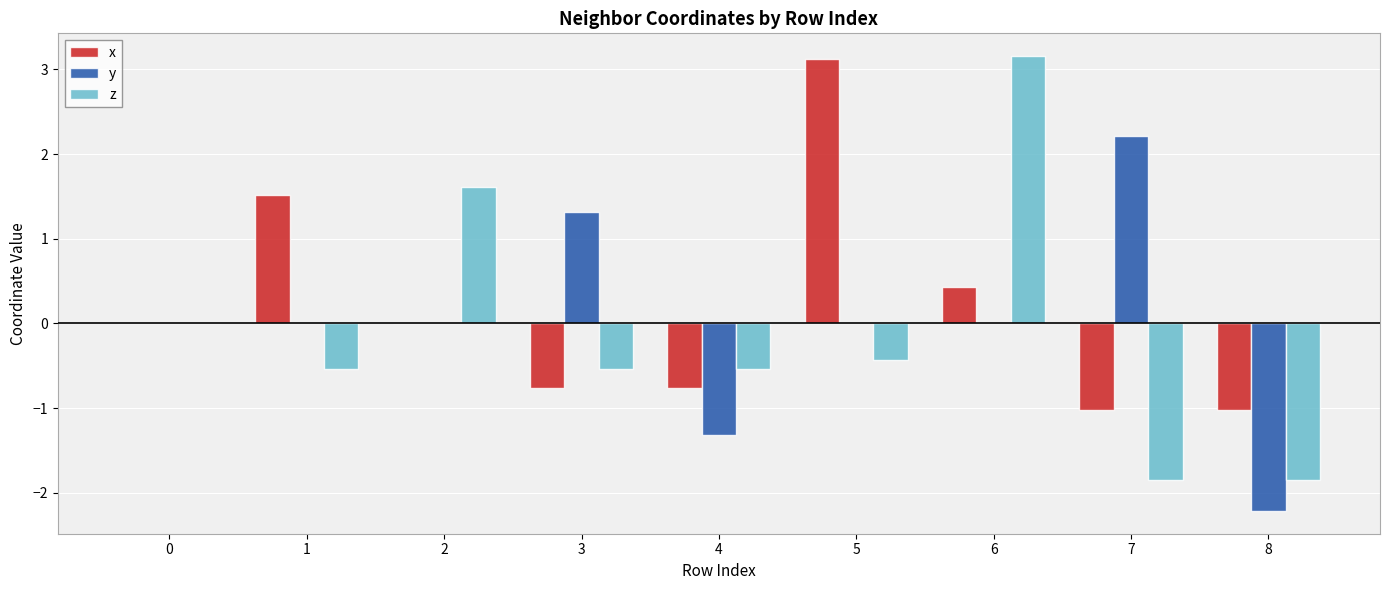

What is the total value across all series at 7?

-0.7